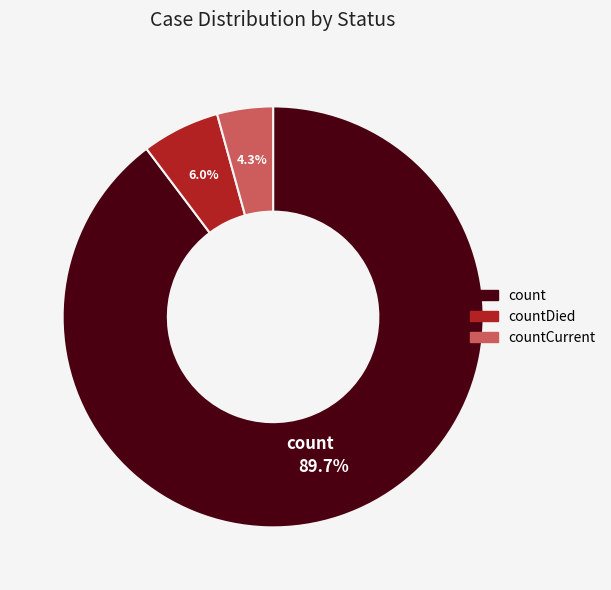

Is there a majority slice in this chart?

Yes